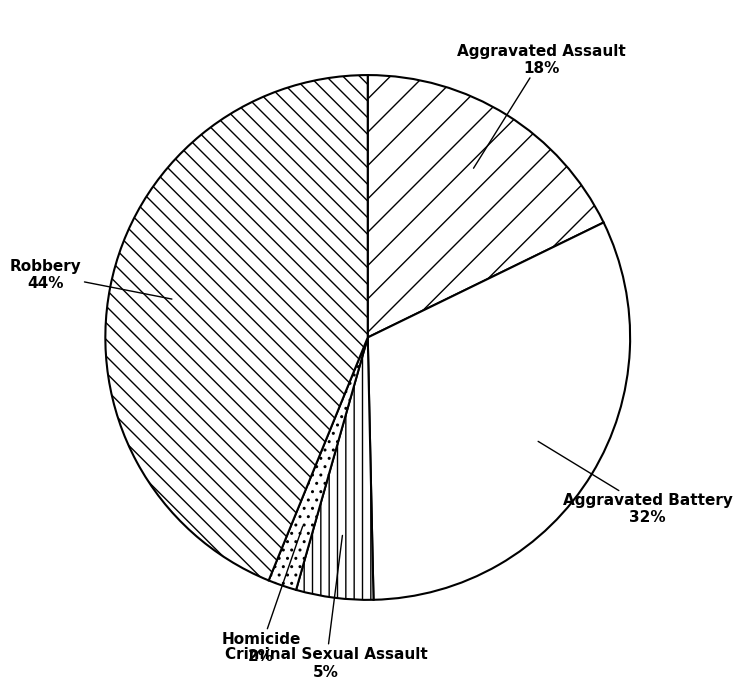

To the nearest percent, what portion does Aggravated Battery represent?

32%